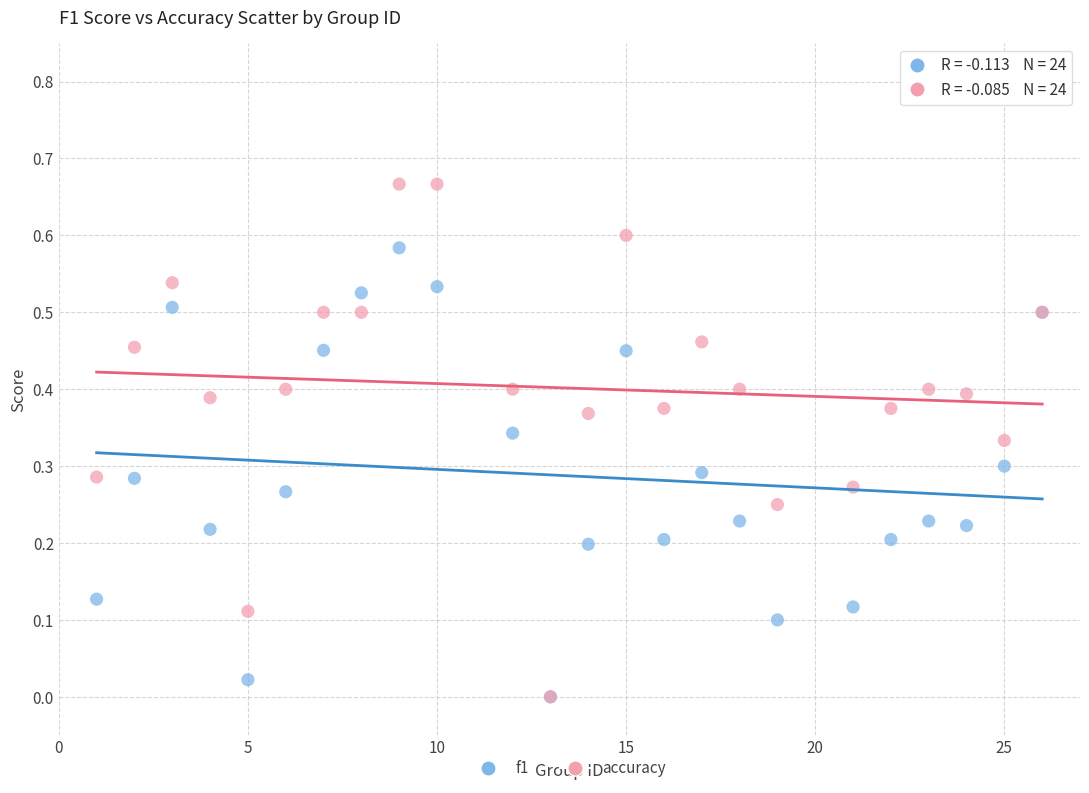

Which series has the widest spread of Y values?

accuracy